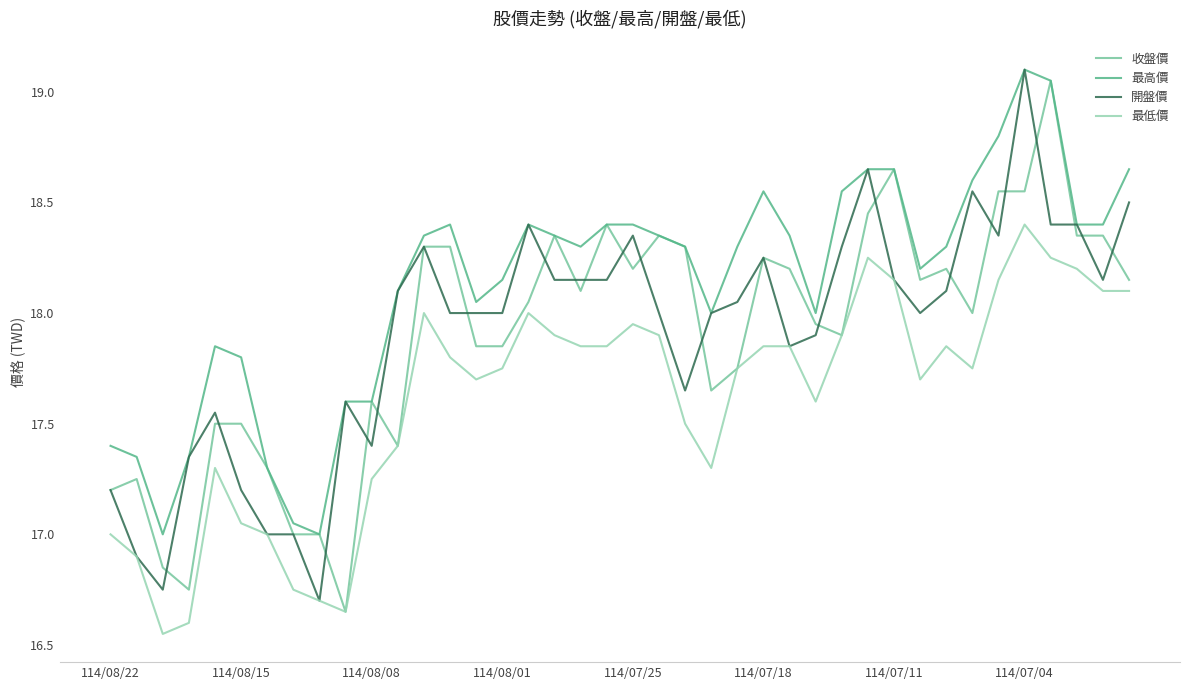

Which series has the largest total across all categories?

最高價